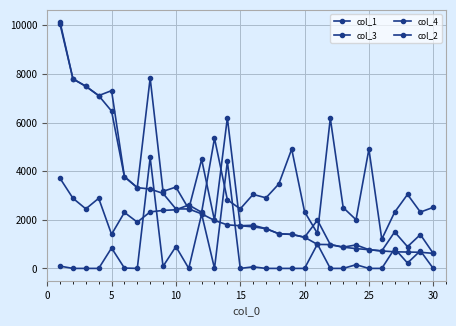

True or false: col_3 and col_4 intersect in this chart.

False